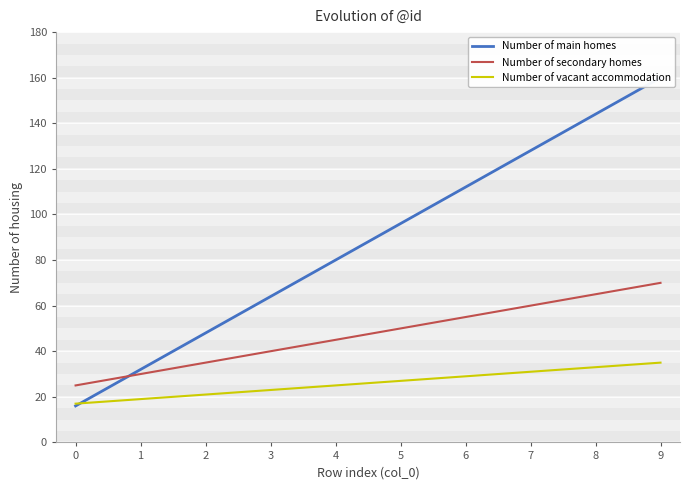

Which has a higher value, 8 or 3?

8